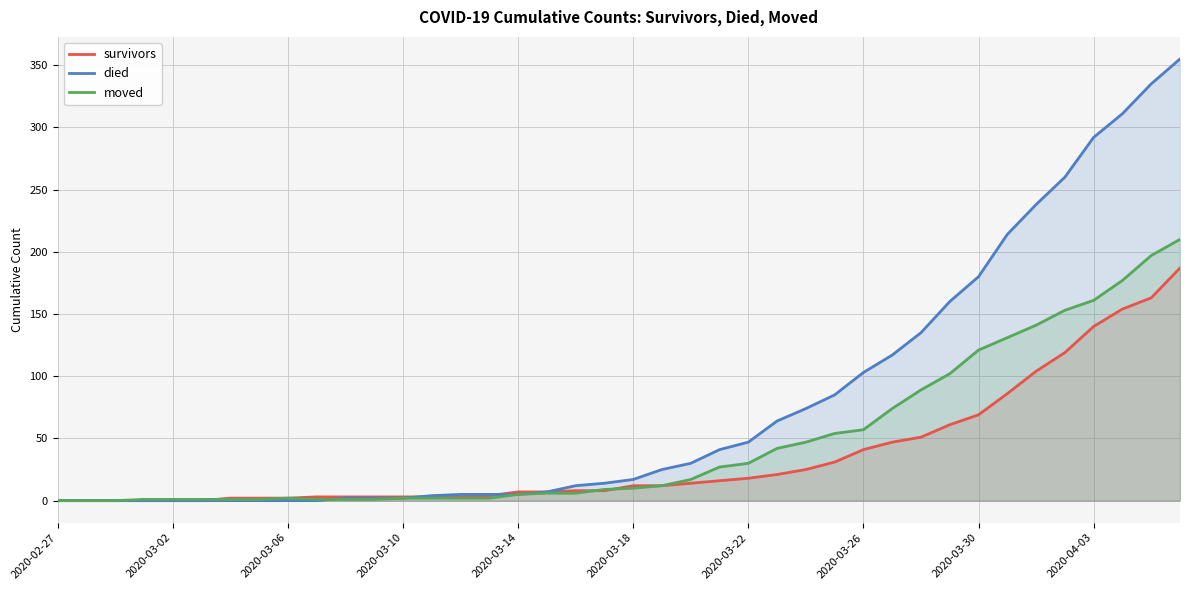

Reading left to right, what are all the values shown in this chart?

survivors: 0	0	0	0	0	0	2	2	2	3	3	3	3	3	3	4	7	7	8	8	12	12	14	16	18	21	25	31	41	47	51	61	69	86	104	119	140	154	163	187
died: 0	0	0	0	0	0	0	0	0	0	2	2	2	4	5	5	5	7	12	14	17	25	30	41	47	64	74	85	103	117	135	160	180	214	238	260	292	311	335	355
moved: 0	0	0	1	1	1	1	1	2	1	1	1	2	2	2	2	5	6	6	9	10	12	17	27	30	42	47	54	57	74	89	102	121	131	141	153	161	177	197	210